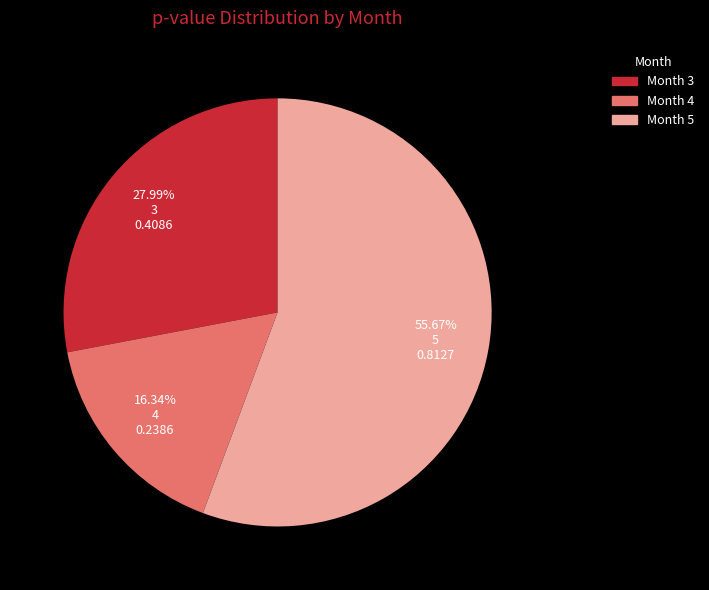

Count the number of slices in the pie.

3